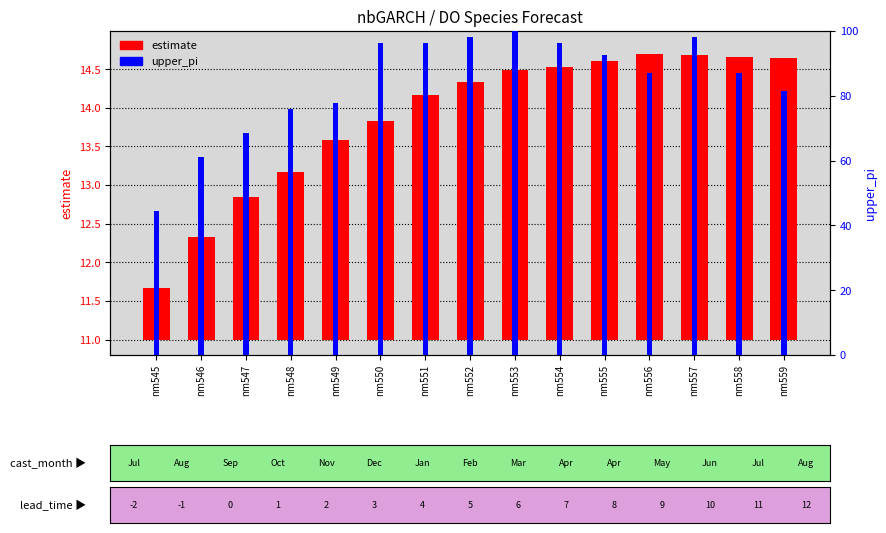

What is the difference between the estimate values at nm552 and nm557?

0.3